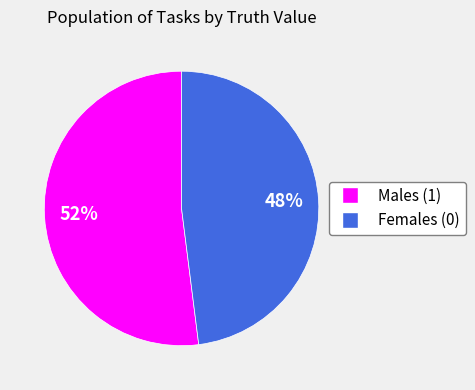

Is there any slice that represents more than half of the pie?

Yes